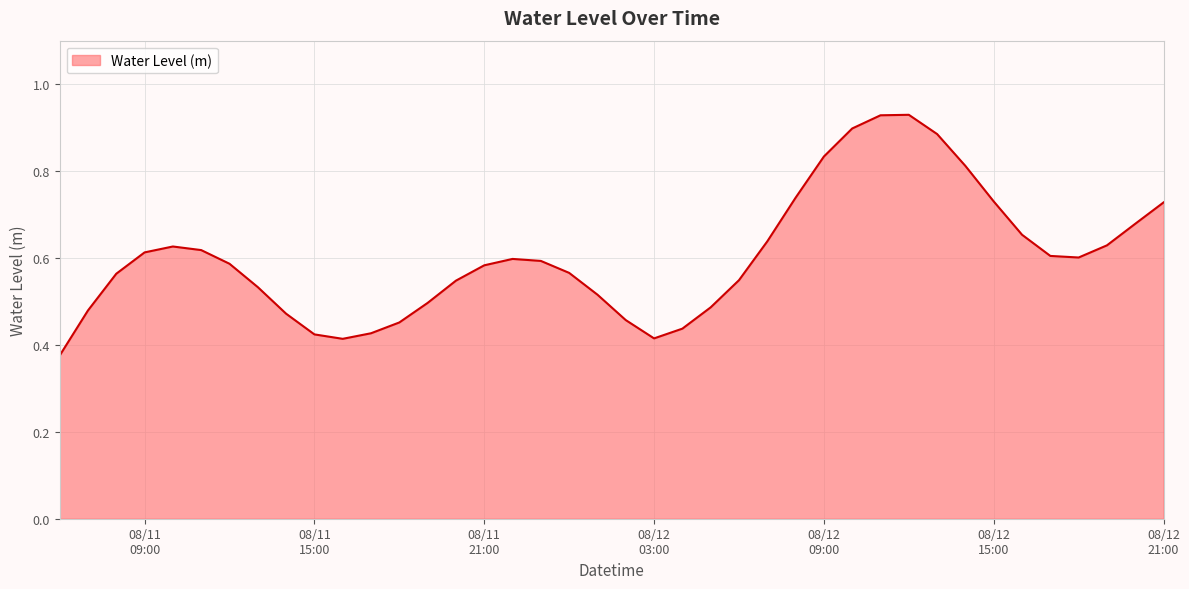

Rank the categories by value from lowest to highest.

2023-08-11 06:00:00, 2023-08-11 16:00:00, 2023-08-12 03:00:00, 2023-08-11 15:00:00, 2023-08-11 17:00:00, 2023-08-12 04:00:00, 2023-08-11 18:00:00, 2023-08-12 02:00:00, 2023-08-11 14:00:00, 2023-08-11 07:00:00, 2023-08-12 05:00:00, 2023-08-11 19:00:00, 2023-08-12 01:00:00, 2023-08-11 13:00:00, 2023-08-11 20:00:00, 2023-08-12 06:00:00, 2023-08-11 08:00:00, 2023-08-12 00:00:00, 2023-08-11 21:00:00, 2023-08-11 12:00:00, 2023-08-11 23:00:00, 2023-08-11 22:00:00, 2023-08-12 18:00:00, 2023-08-12 17:00:00, 2023-08-11 09:00:00, 2023-08-11 11:00:00, 2023-08-11 10:00:00, 2023-08-12 19:00:00, 2023-08-12 07:00:00, 2023-08-12 16:00:00, 2023-08-12 20:00:00, 2023-08-12 21:00:00, 2023-08-12 15:00:00, 2023-08-12 08:00:00, 2023-08-12 14:00:00, 2023-08-12 09:00:00, 2023-08-12 13:00:00, 2023-08-12 10:00:00, 2023-08-12 11:00:00, 2023-08-12 12:00:00